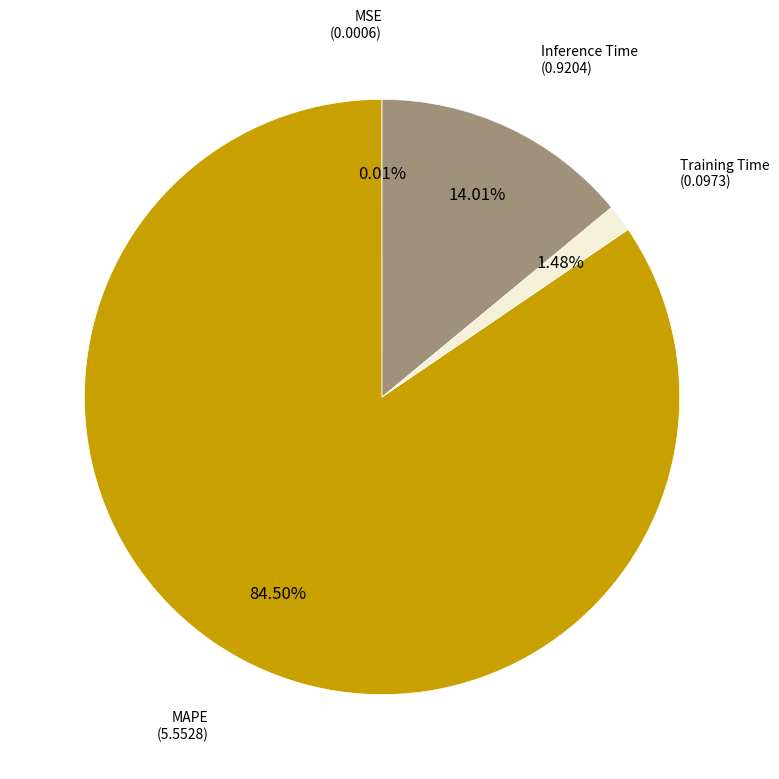

Does any single category account for the majority?

Yes